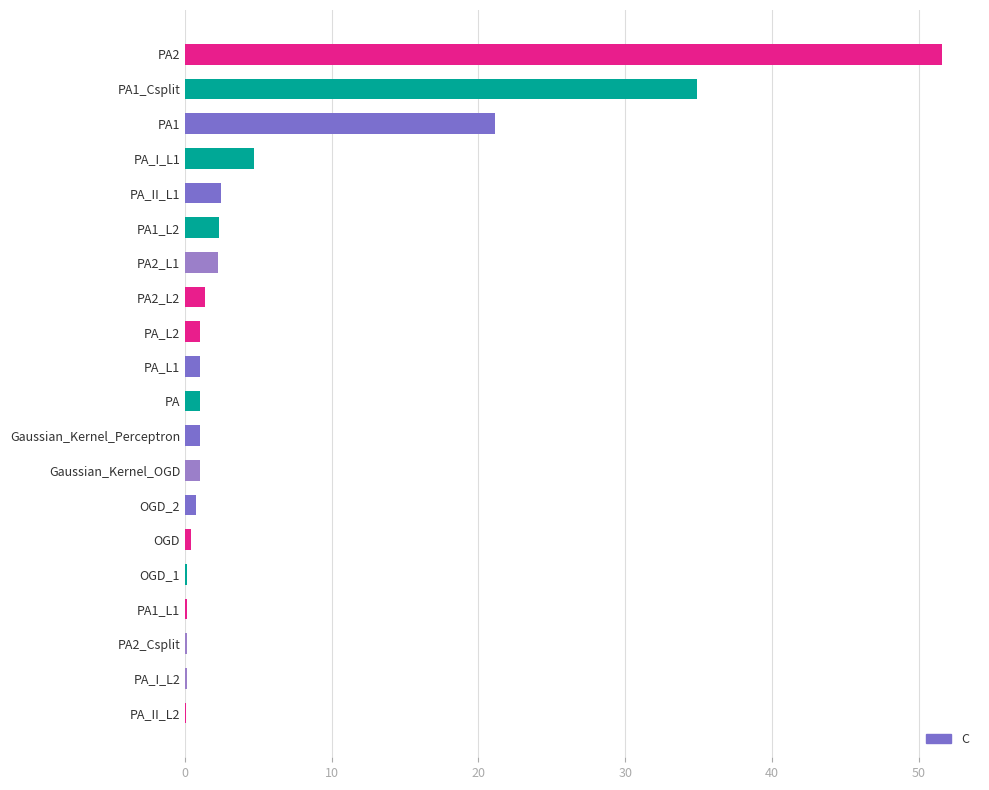

At which label is the value closest to 25?

PA1